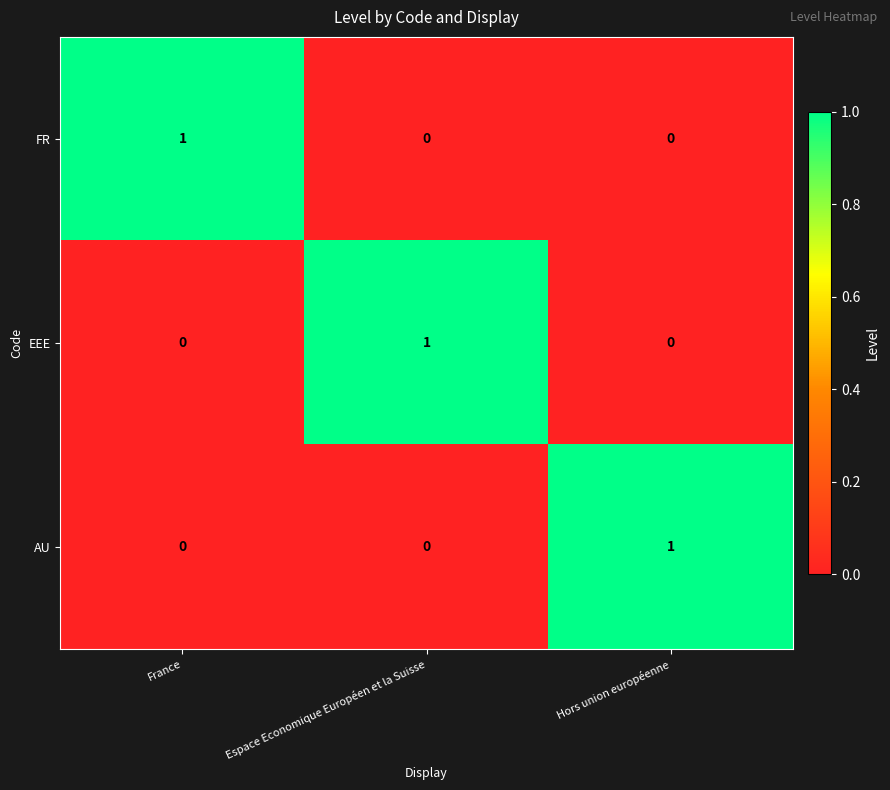

Count the number of data series in this chart.

3